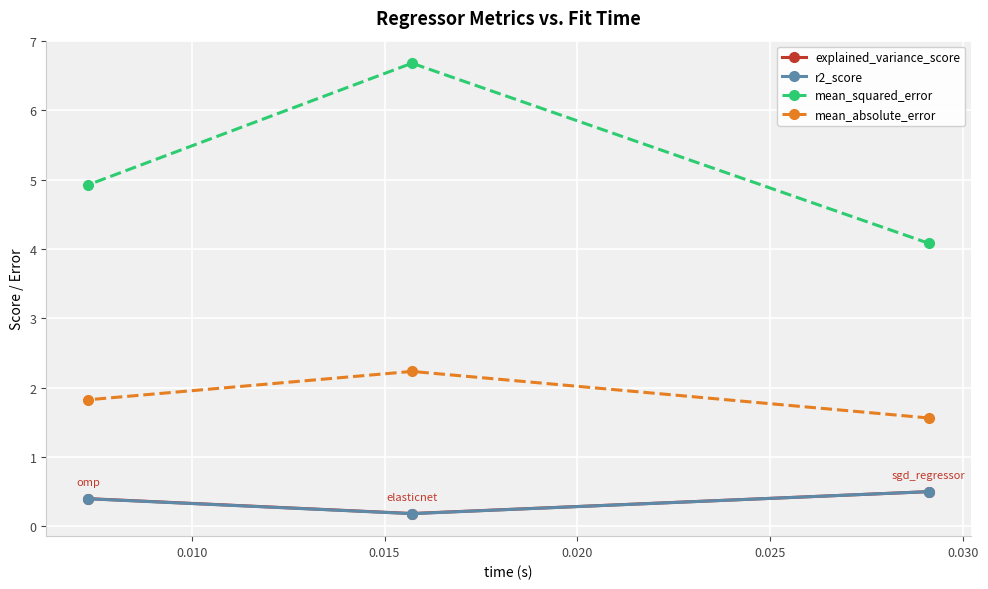

Is this an area chart (filled region under the line)?

No